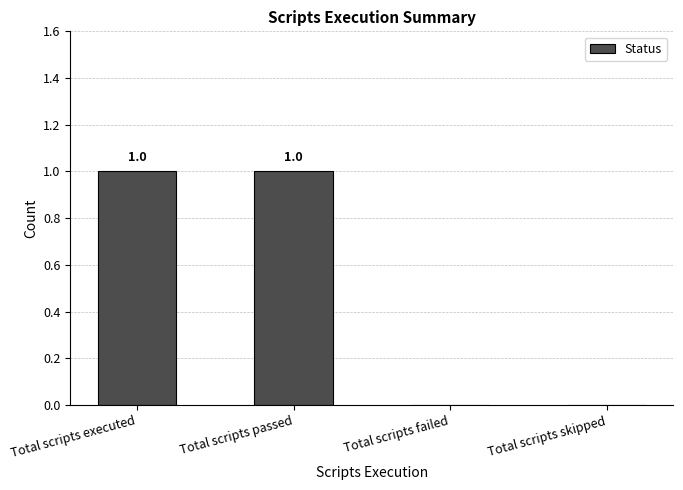

Count the values in the range 0 to 1.

4